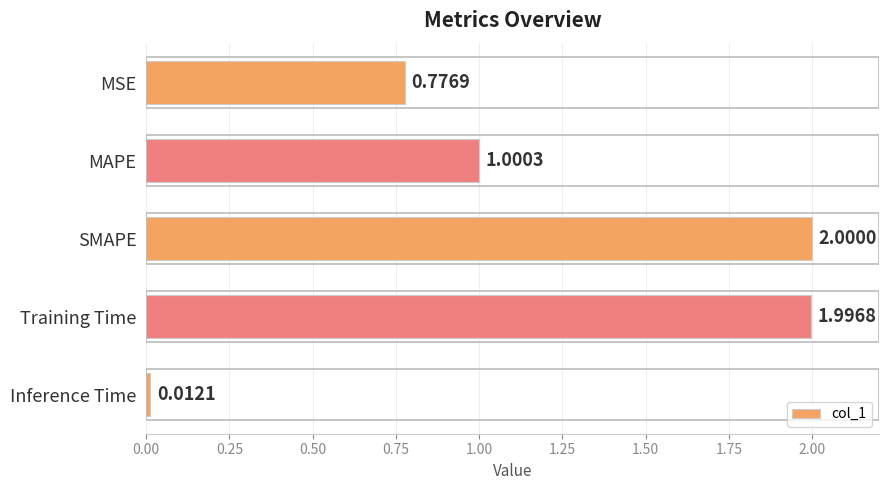

Rank the categories by value from highest to lowest.

SMAPE, Training Time, MAPE, MSE, Inference Time